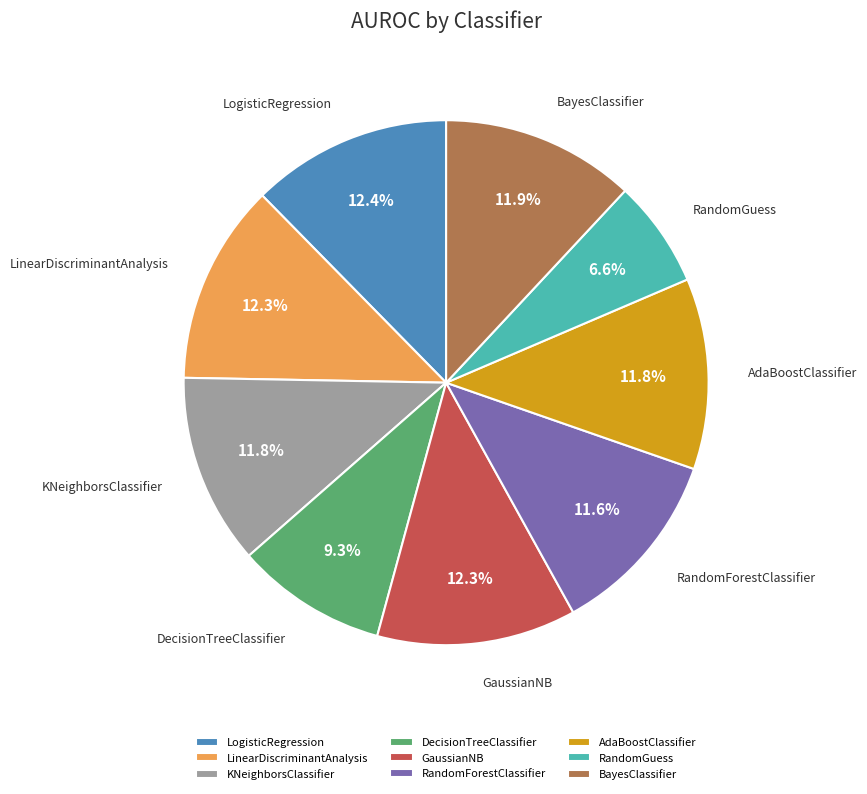

Count the number of slices in the pie.

9